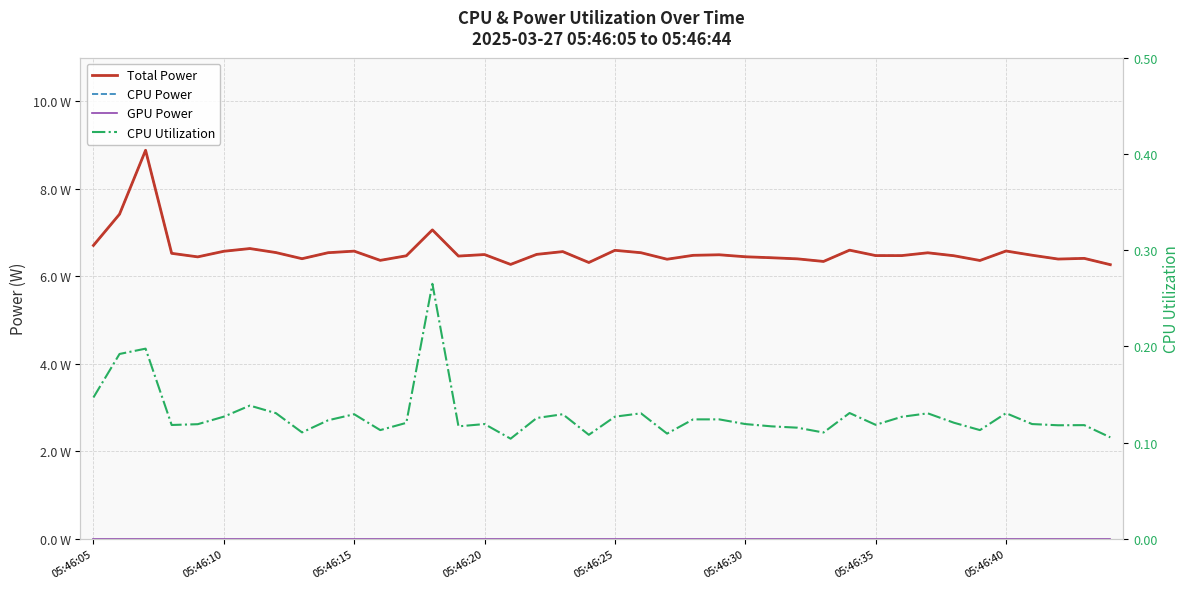

Reading right to left, transcribe all the data shown in this chart.

Total Power: 6.3	6.4	6.4	6.5	6.6	6.4	6.5	6.5	6.5	6.5	6.6	6.3	6.4	6.4	6.4	6.5	6.5	6.4	6.5	6.6	6.3	6.6	6.5	6.3	6.5	6.5	7.1	6.5	6.4	6.6	6.5	6.4	6.5	6.6	6.6	6.4	6.5	8.9	7.4	6.7
CPU Power: 6.3	6.4	6.4	6.5	6.6	6.4	6.5	6.5	6.5	6.5	6.6	6.3	6.4	6.4	6.4	6.5	6.5	6.4	6.5	6.6	6.3	6.6	6.5	6.3	6.5	6.5	7.1	6.5	6.4	6.6	6.5	6.4	6.5	6.6	6.6	6.4	6.5	8.9	7.4	6.7
GPU Power: 0.0	0.0	0.0	0.0	0.0	0.0	0.0	0.0	0.0	0.0	0.0	0.0	0.0	0.0	0.0	0.0	0.0	0.0	0.0	0.0	0.0	0.0	0.0	0.0	0.0	0.0	0.0	0.0	0.0	0.0	0.0	0.0	0.0	0.0	0.0	0.0	0.0	0.0	0.0	0.0
CPU Utilization: 0.1	0.1	0.1	0.1	0.1	0.1	0.1	0.1	0.1	0.1	0.1	0.1	0.1	0.1	0.1	0.1	0.1	0.1	0.1	0.1	0.1	0.1	0.1	0.1	0.1	0.1	0.3	0.1	0.1	0.1	0.1	0.1	0.1	0.1	0.1	0.1	0.1	0.2	0.2	0.1